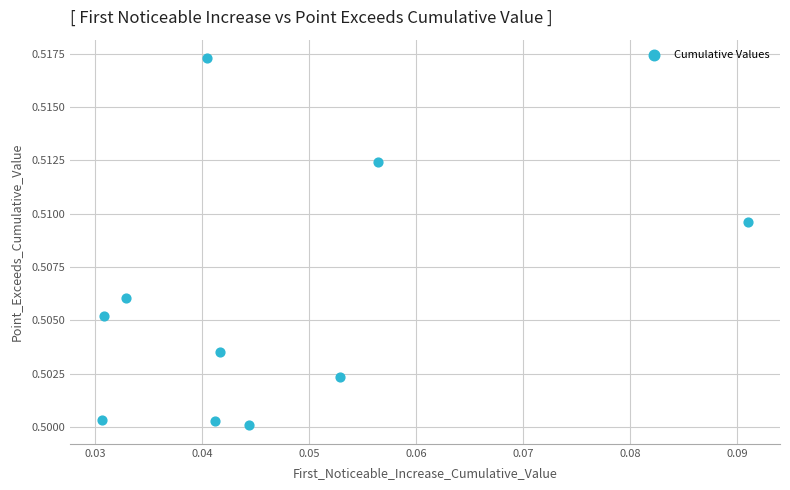

How many data points are displayed?

10